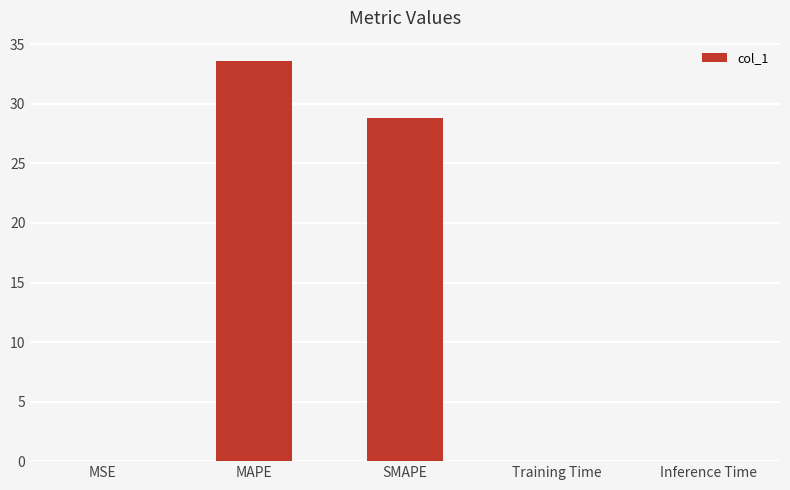

Between MSE and SMAPE, which is larger?

SMAPE